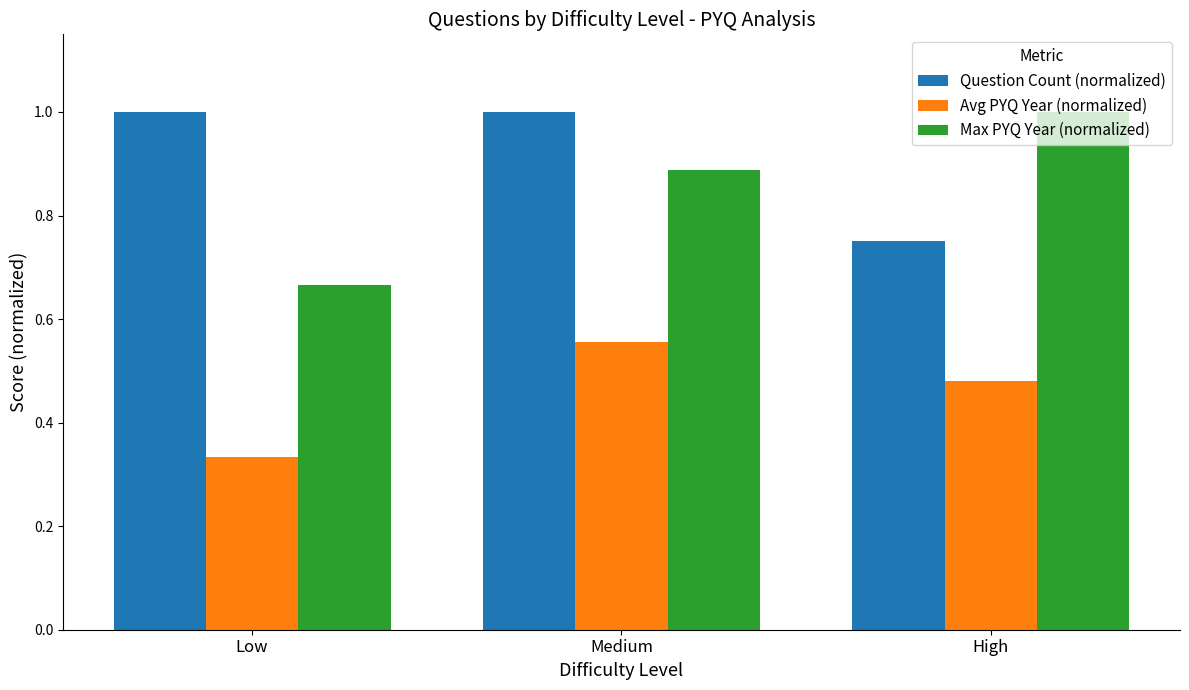

Which category has the highest value in the Avg PYQ Year (normalized) series?

Medium